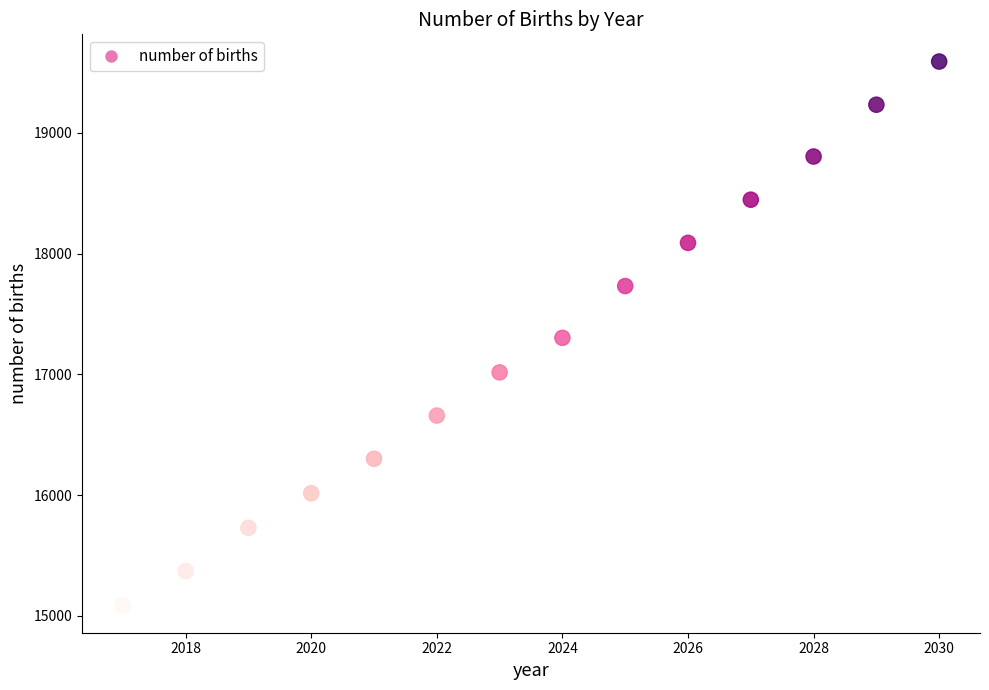

What is the range of X values (max minus min)?

13.0